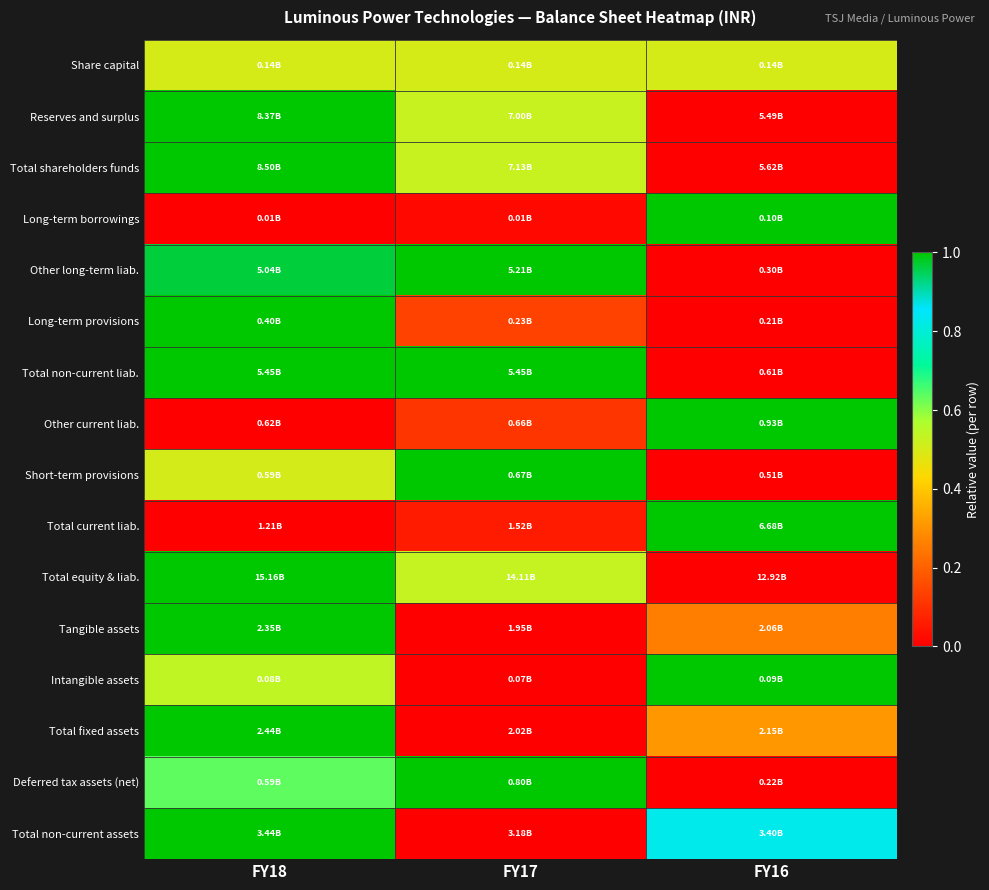

Reading right to left, list all the values displayed in this chart.

Share capital: FY16=0.5	FY17=0.5	FY18=0.5
Reserves and surplus: FY16=0.0	FY17=0.5	FY18=1.0
Total shareholders funds: FY16=0.0	FY17=0.5	FY18=1.0
Long-term borrowings: FY16=1.0	FY17=0.0	FY18=0.0
Other long-term liab.: FY16=0.0	FY17=1.0	FY18=1.0
Long-term provisions: FY16=0.0	FY17=0.1	FY18=1.0
Total non-current liab.: FY16=0.0	FY17=1.0	FY18=1.0
Other current liab.: FY16=1.0	FY17=0.1	FY18=0.0
Short-term provisions: FY16=0.0	FY17=1.0	FY18=0.5
Total current liab.: FY16=1.0	FY17=0.1	FY18=0.0
Total equity & liab.: FY16=0.0	FY17=0.5	FY18=1.0
Tangible assets: FY16=0.3	FY17=0.0	FY18=1.0
Intangible assets: FY16=1.0	FY17=0.0	FY18=0.5
Total fixed assets: FY16=0.3	FY17=0.0	FY18=1.0
Deferred tax assets (net): FY16=0.0	FY17=1.0	FY18=0.6
Total non-current assets: FY16=0.8	FY17=0.0	FY18=1.0